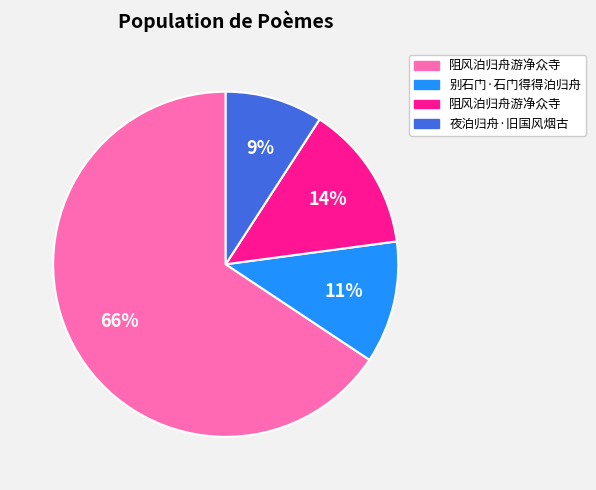

To the nearest percent, what is the difference between the largest and smallest slice percentages?

57%